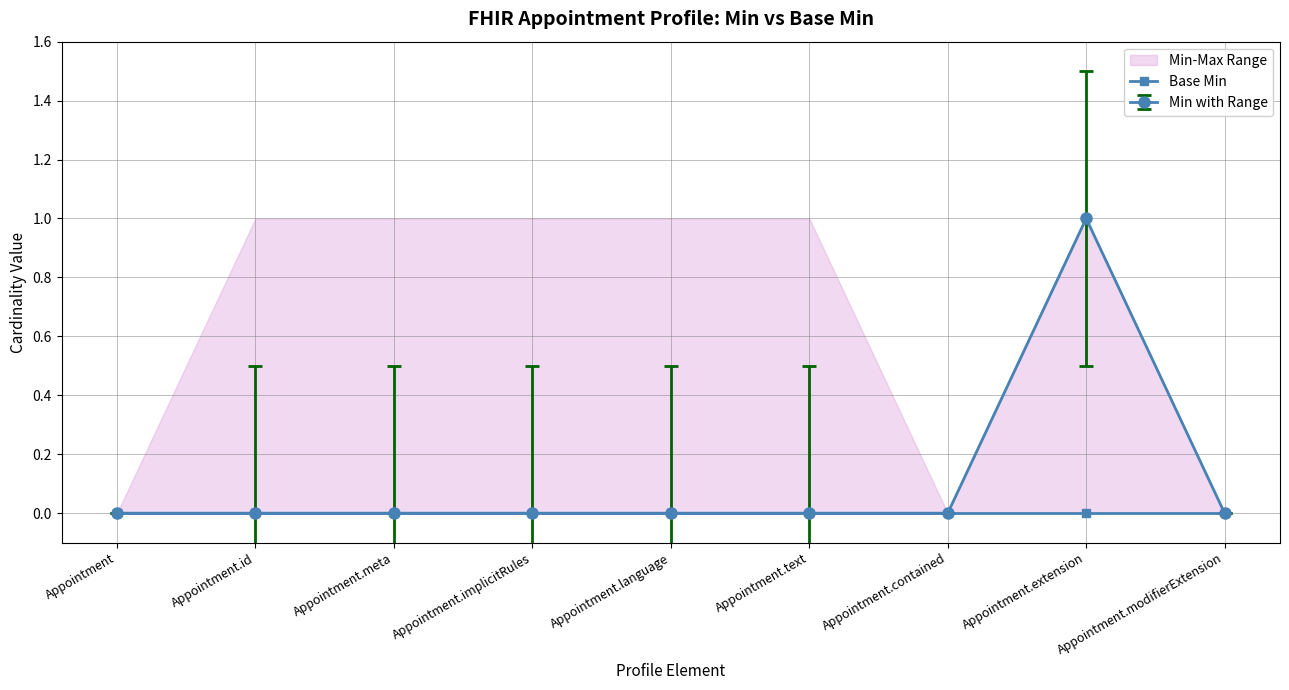

What position from the right is Appointment?

9